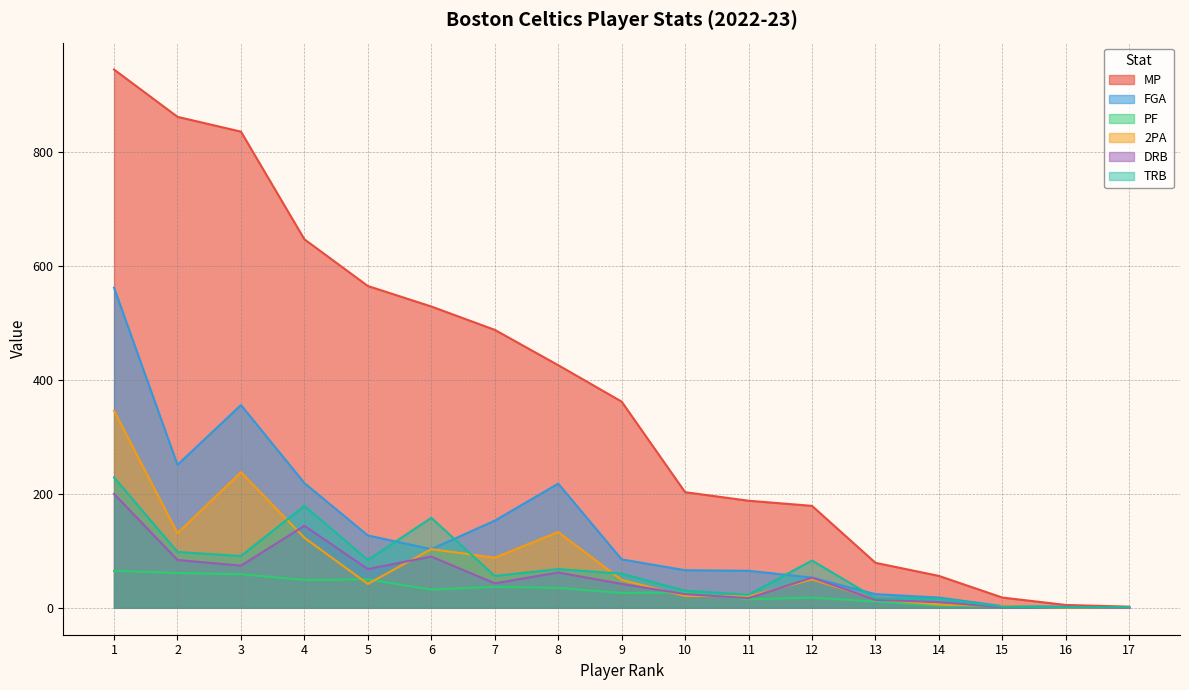

What value does the 2PA series have at 2, to the nearest 10?

130